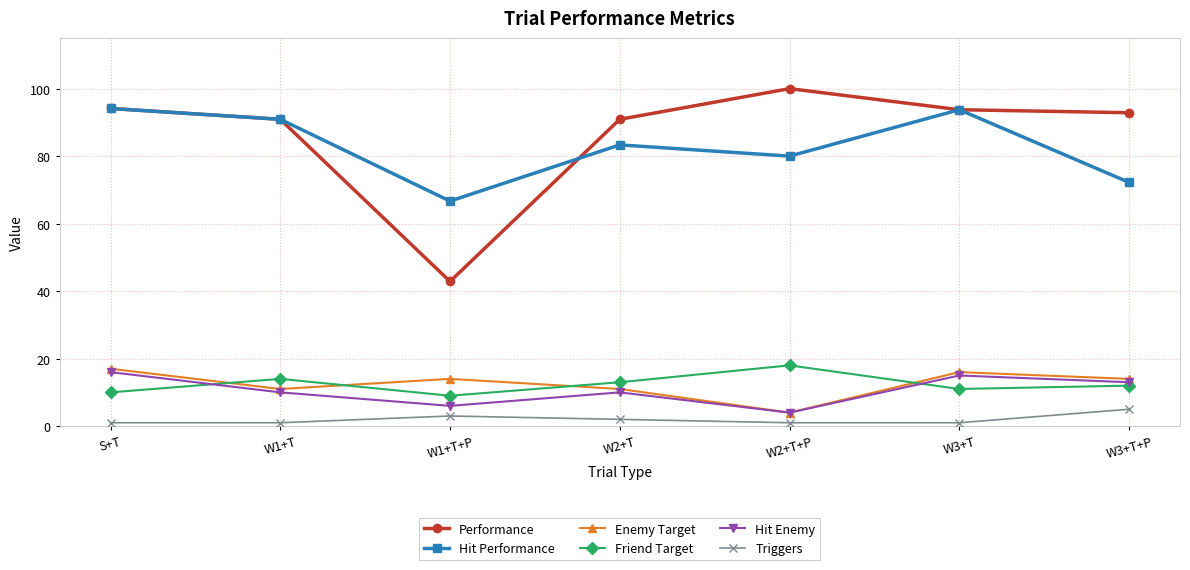

What is the sum of the Enemy Target values at S+T and W1+T?

28.0